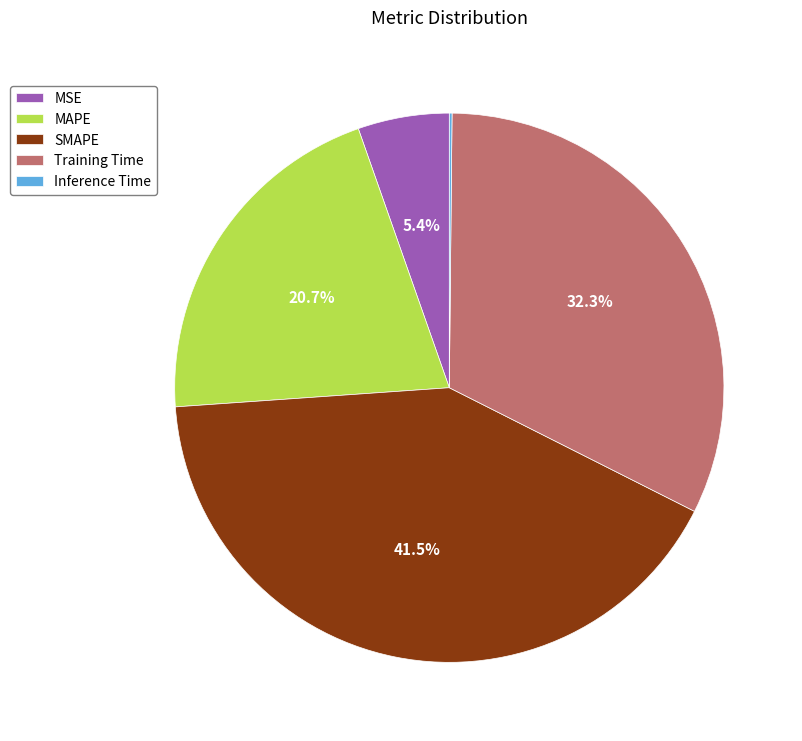

What percentage is the Training Time slice, to the nearest percent?

32%